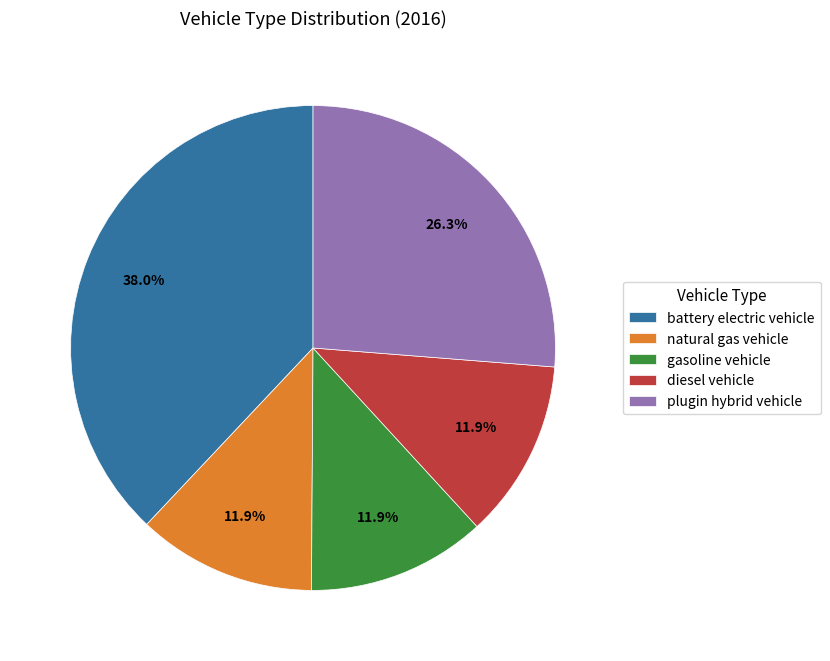

To the nearest percent, what is the difference between the largest and smallest slice percentages?

26%